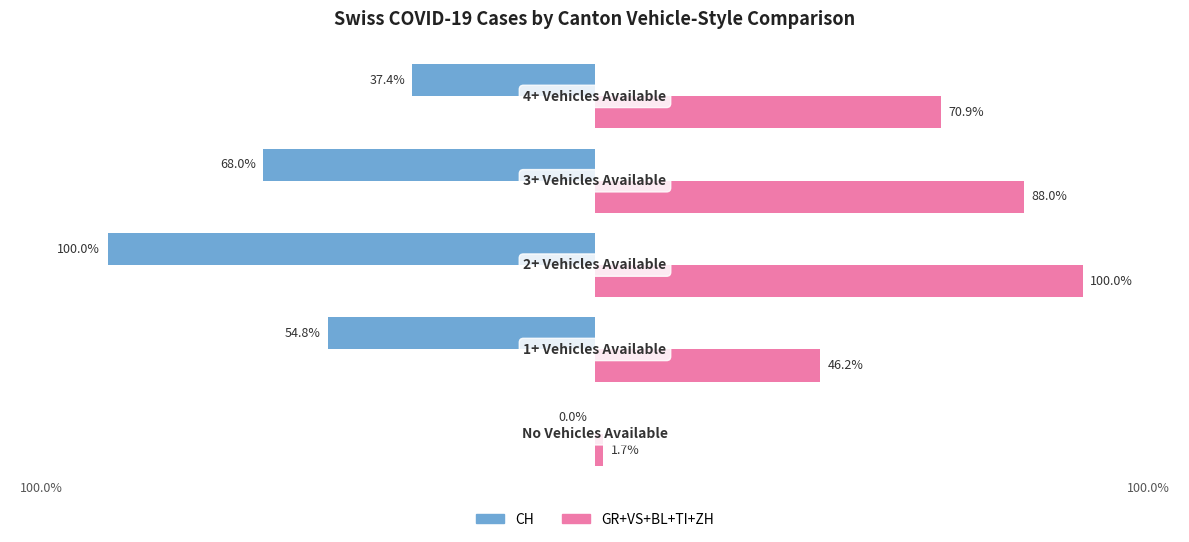

Which series has the largest total across all categories?

GR+VS+BL+TI+ZH